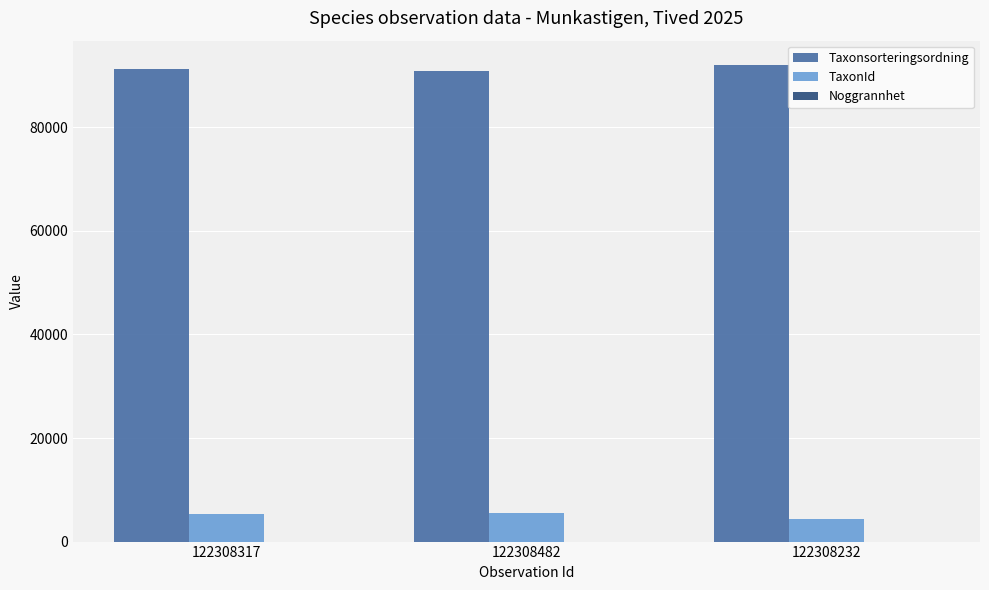

Is the value of Taxonsorteringsordning at 122308317 greater than the value of TaxonId at 122308317?

Yes